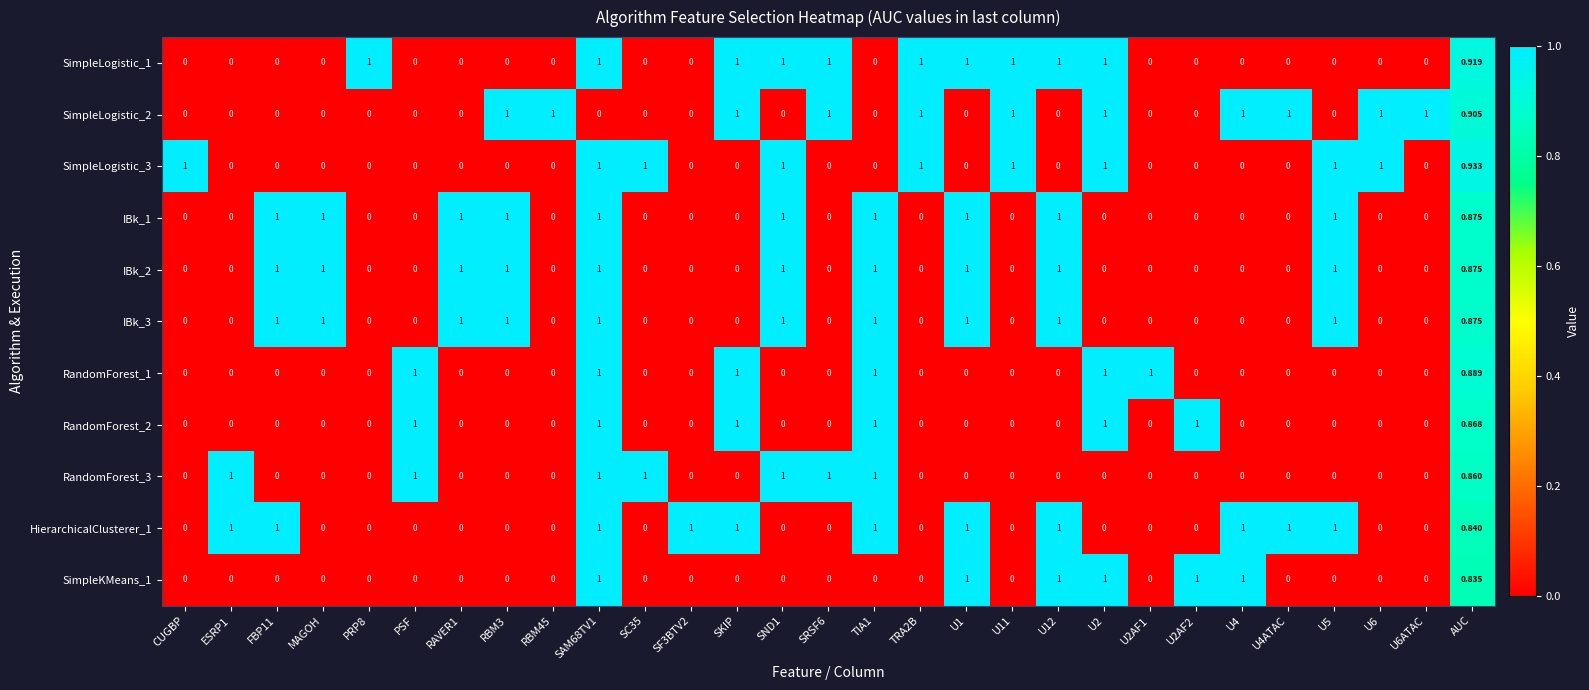

Is the value of SimpleLogistic_3 at ESRP1 greater than the value of IBk_1 at U12?

No